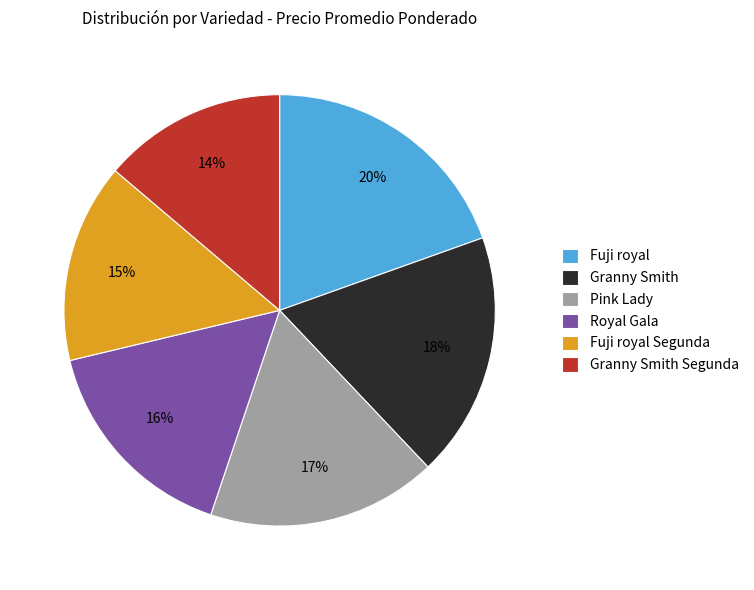

Rank the categories by value from highest to lowest.

Fuji royal, Granny Smith, Pink Lady, Royal Gala, Fuji royal Segunda, Granny Smith Segunda